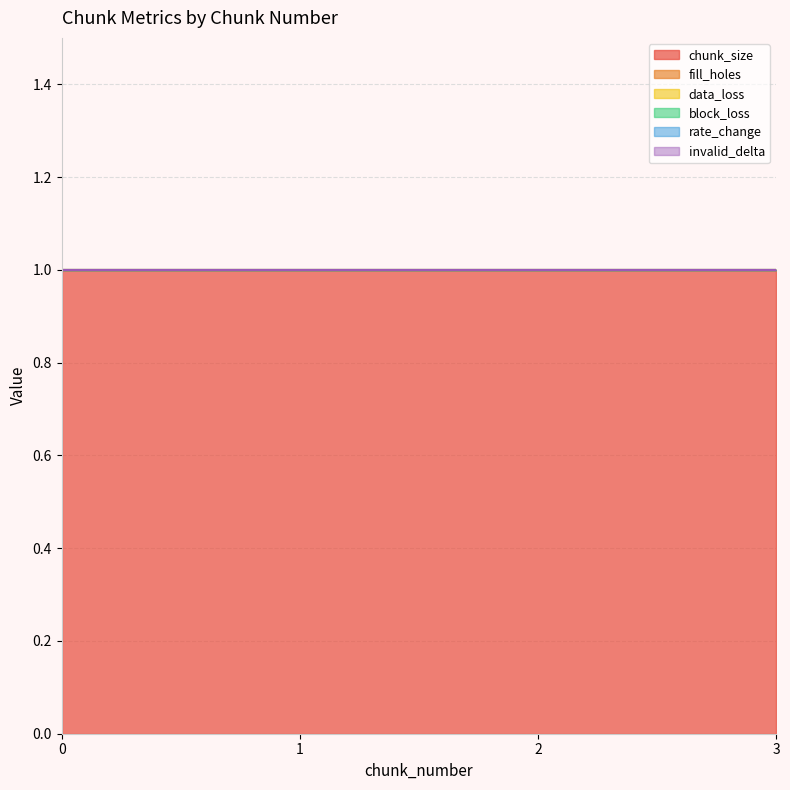

Which series changed the most between 2 and 3?

chunk_size